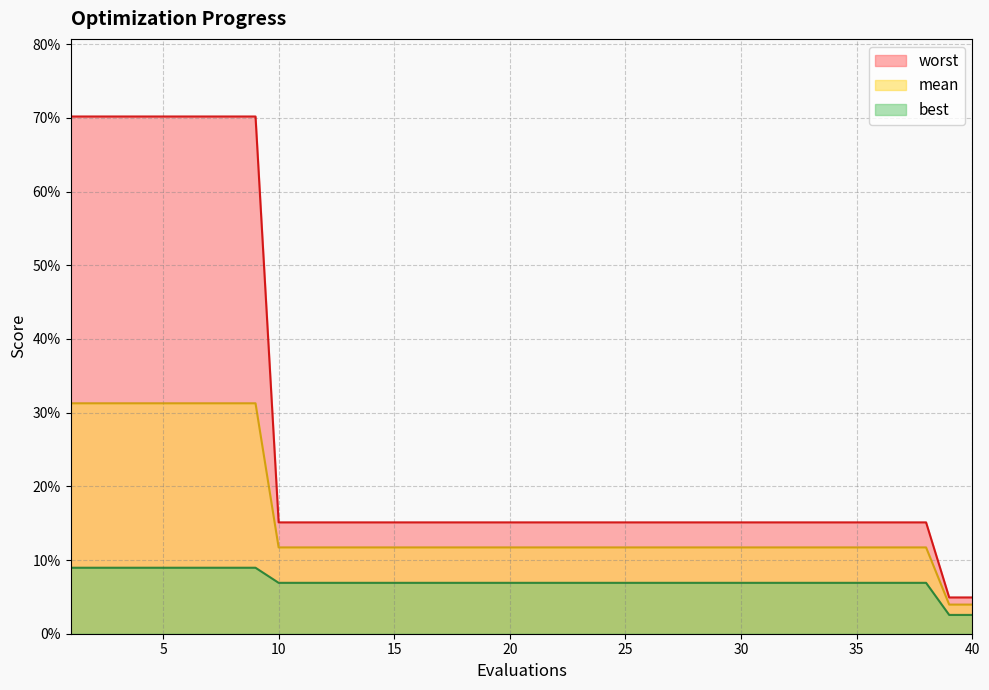

Which series has the largest range (max minus min)?

worst